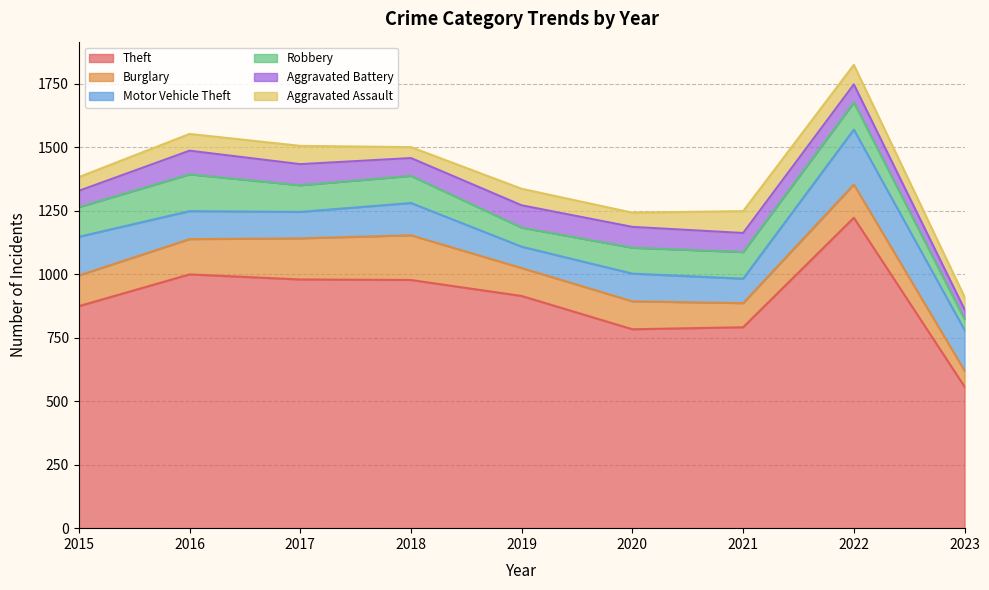

Reading left to right, extract all data points from this chart.

Theft: 2015=874	2016=999	2017=979	2018=977	2019=914	2020=783	2021=791	2022=1222	2023=557
Burglary: 2015=121	2016=139	2017=162	2018=176	2019=110	2020=110	2021=95	2022=131	2023=63
Motor Vehicle Theft: 2015=152	2016=110	2017=104	2018=127	2019=84	2020=109	2021=96	2022=216	2023=160
Robbery: 2015=117	2016=145	2017=105	2018=107	2019=75	2020=102	2021=105	2022=107	2023=43
Aggravated Battery: 2015=64	2016=93	2017=83	2018=70	2019=88	2020=82	2021=75	2022=71	2023=38
Aggravated Assault: 2015=54	2016=66	2017=72	2018=43	2019=65	2020=56	2021=86	2022=77	2023=49